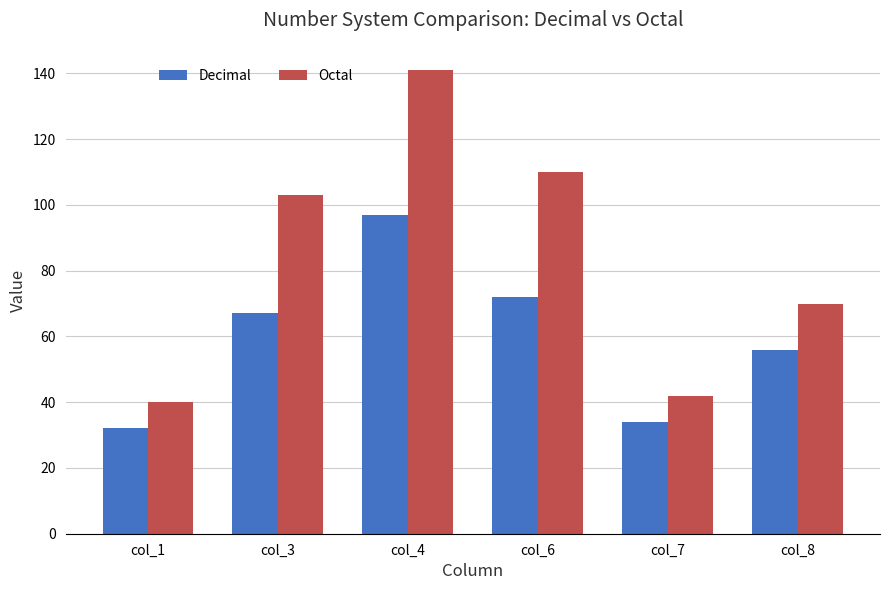

What are all the series names shown in the legend?

Decimal, Octal